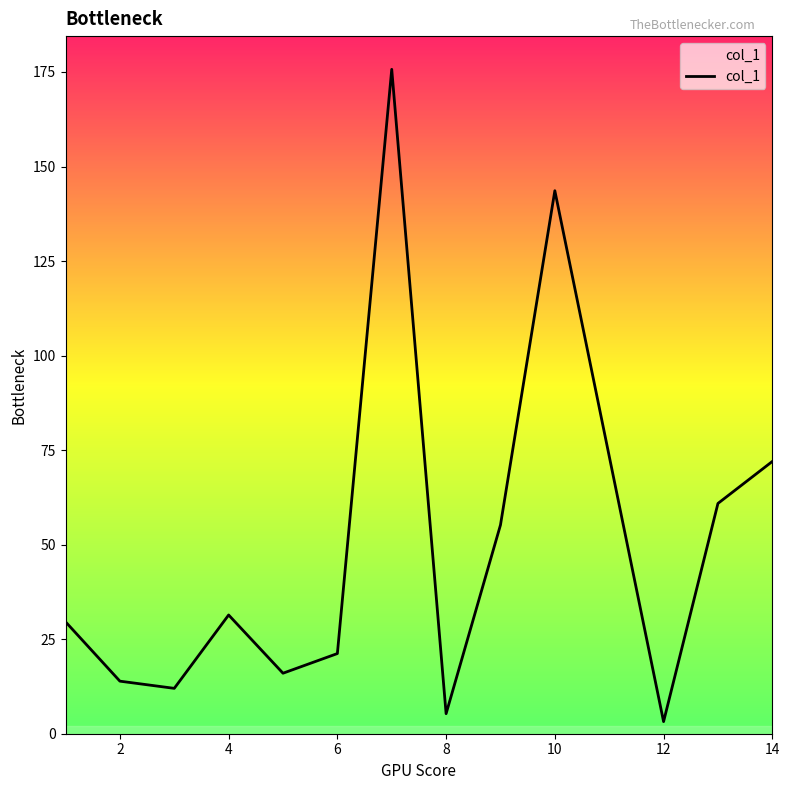

Reading right to left, list all the values displayed in this chart.

72.0	60.9	3.2	143.6	55.2	5.3	175.7	21.2	16.0	31.4	12.0	13.9	29.6